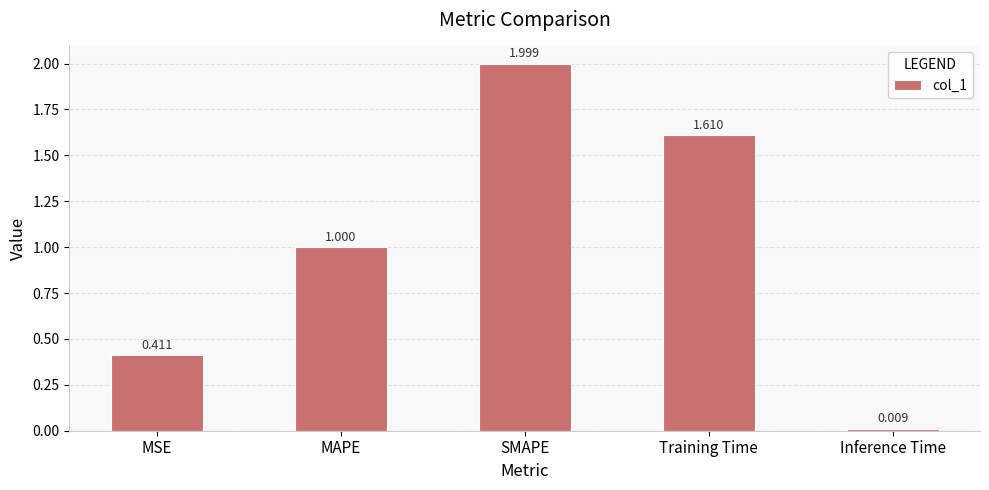

List the labels in order of value, largest first.

SMAPE, Training Time, MAPE, MSE, Inference Time